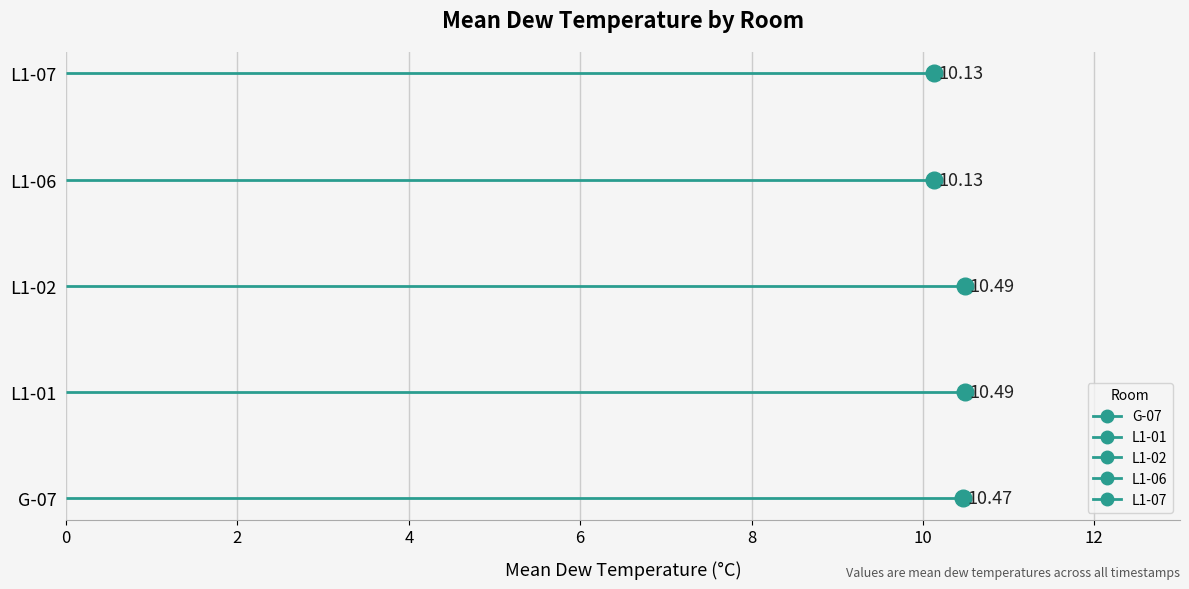

True or false: dew_temp_G-07 has a value of 15.3 at 10.

False